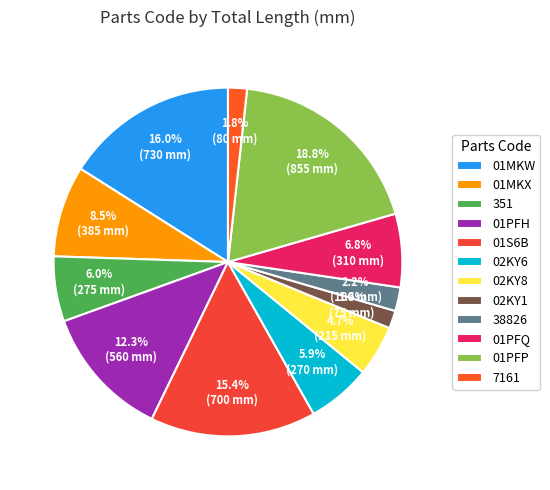

The 01PFQ slice represents 7% of the pie. True or false?

True